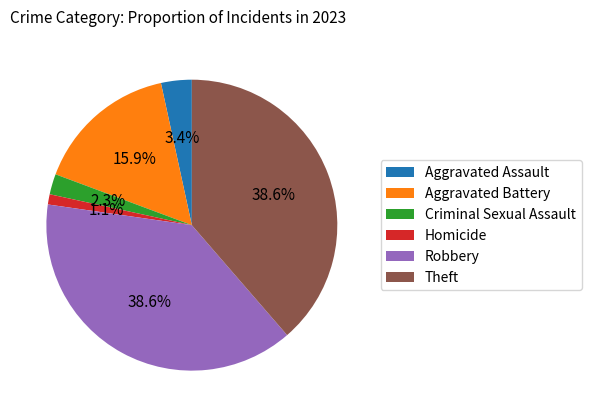

Is it true that Aggravated Assault is 3% of the pie?

True